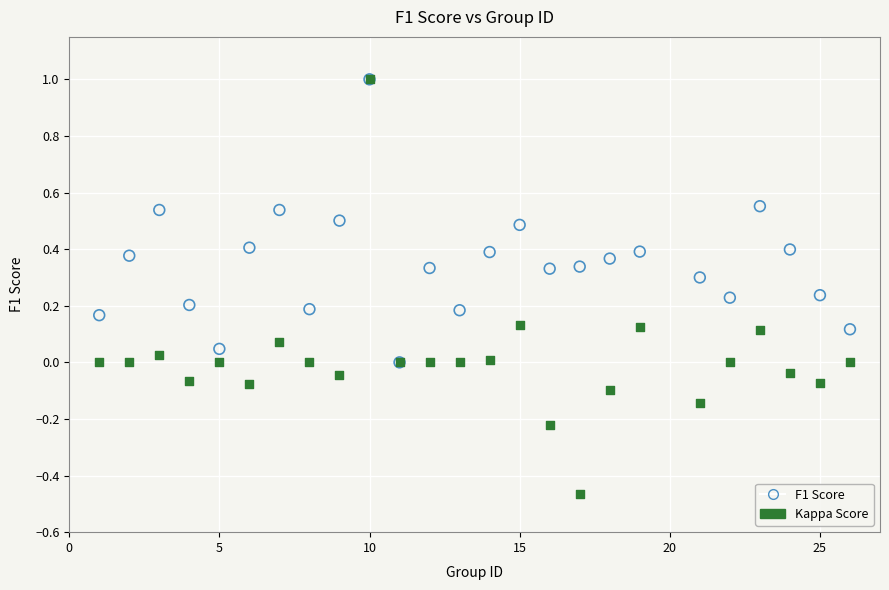

Which series has the largest Y range (max minus min)?

Kappa Score